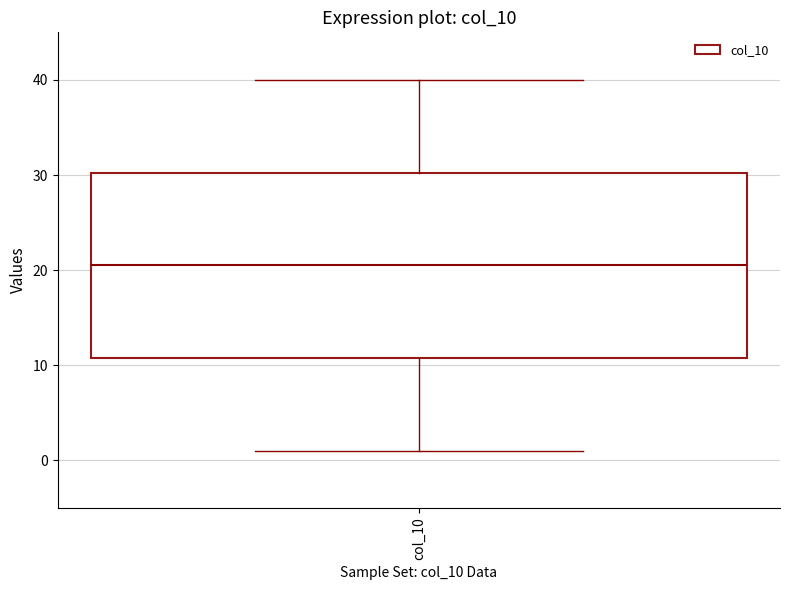

Read this box plot against the y-axis: the position of the median line, the range covered by the box, and the ends of both whiskers. The values are not printed on the chart, so give them approximately, as read against the axis.

median 21, box 11 to 30, whiskers 1 to 40